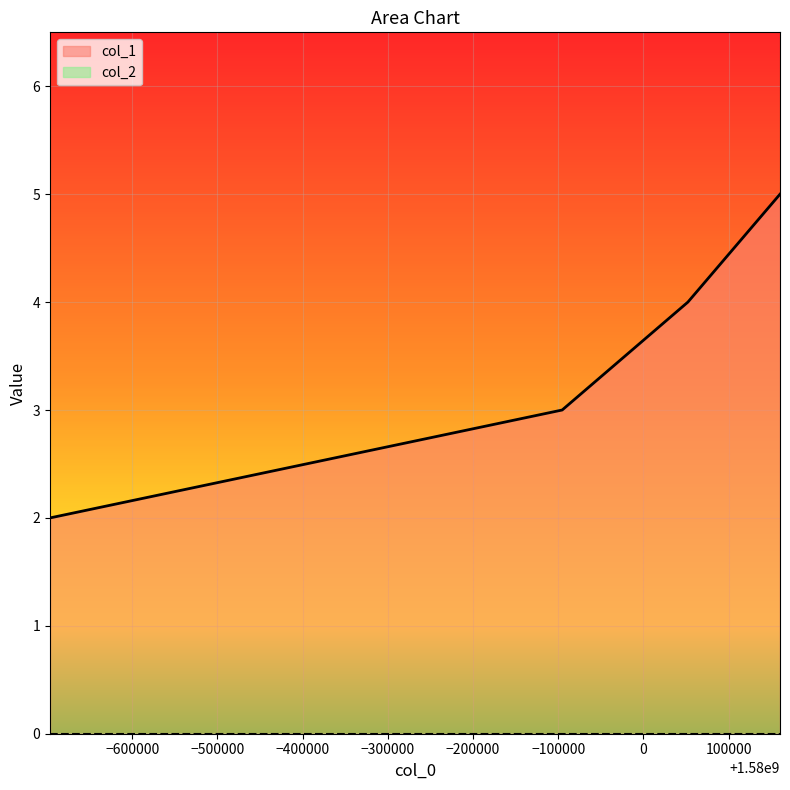

Reading left to right, what are all the values shown in this chart?

1579303643=2	1579904731=3	1580052268=4	1580160378=5